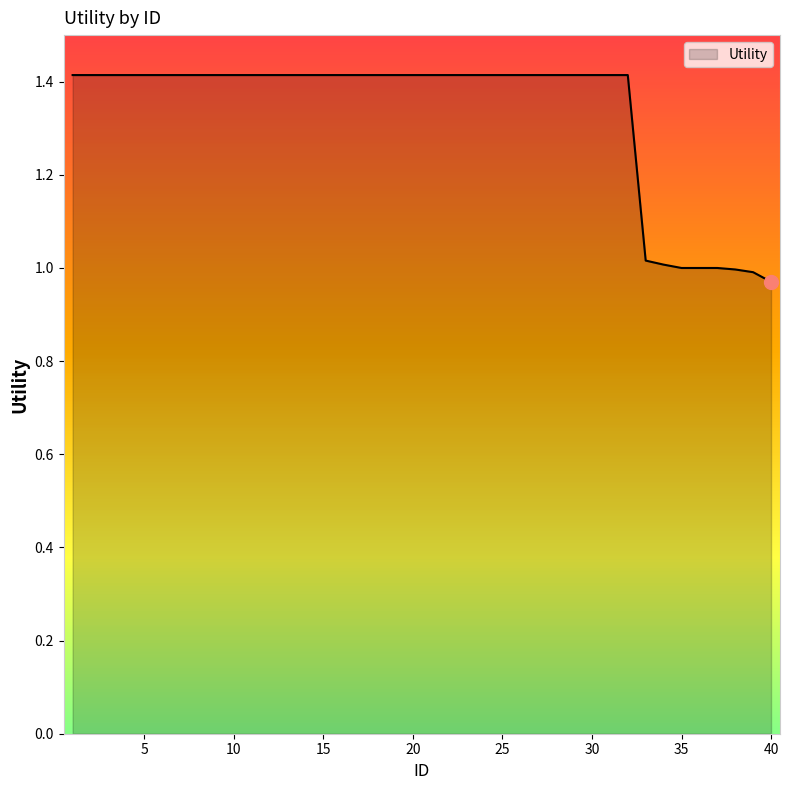

What is the maximum value shown in the chart?

1.4